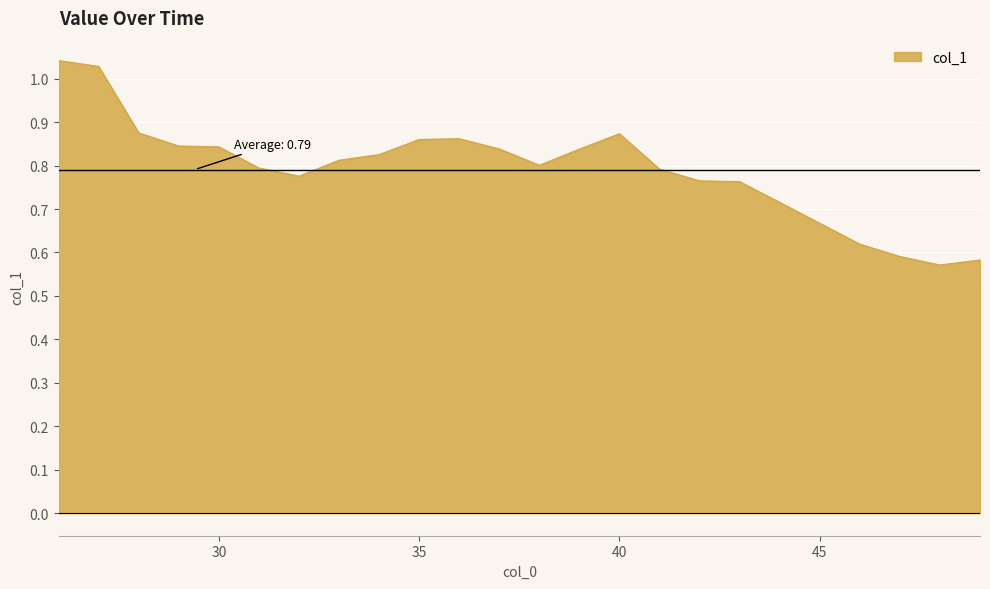

What is the difference between the maximum and minimum values?

0.5